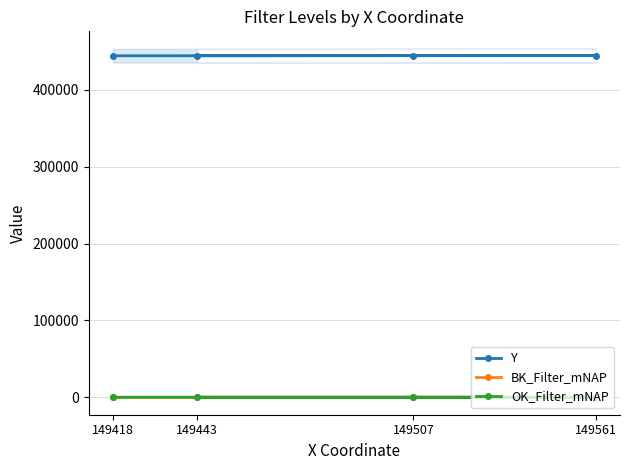

What is the difference between the highest and lowest values at 149561?

444639.7